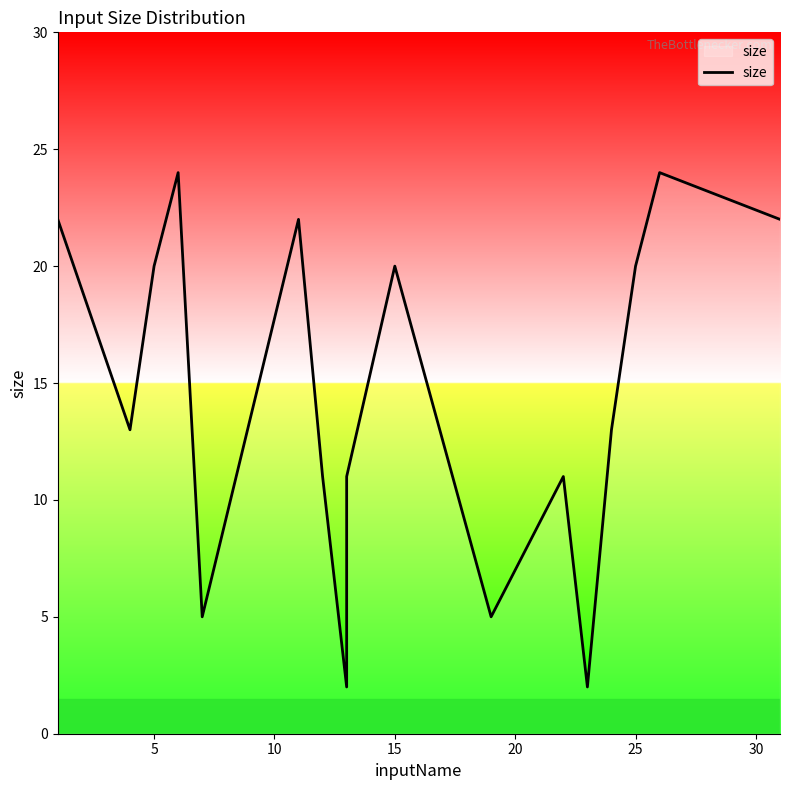

True or false: there are more than 0 points higher than both neighbors.

True